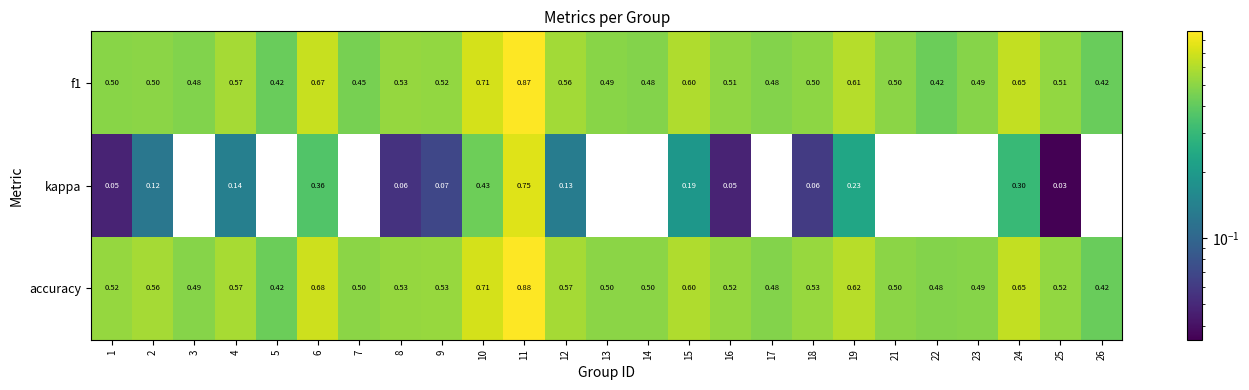

How many data points does each series have?

25